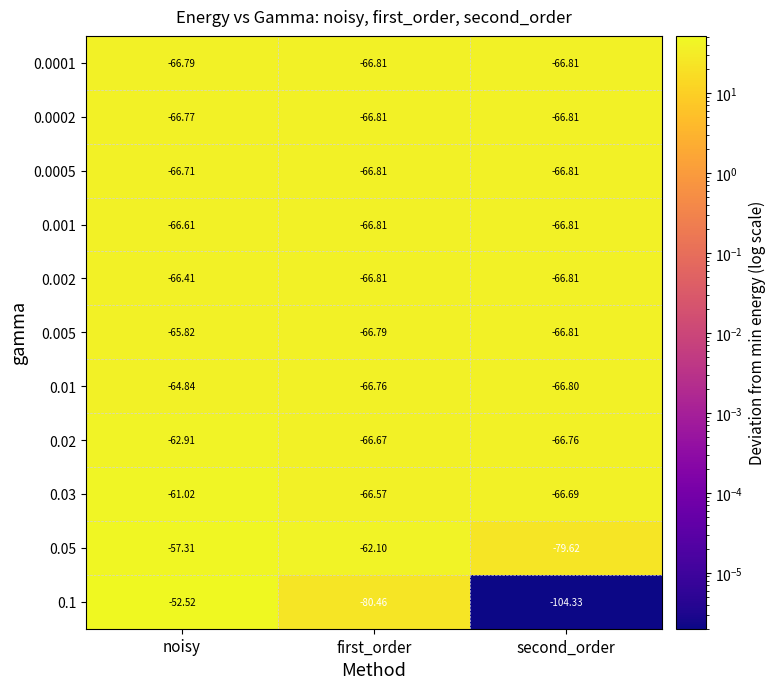

Which label corresponds to the smallest value in the chart?

second_order